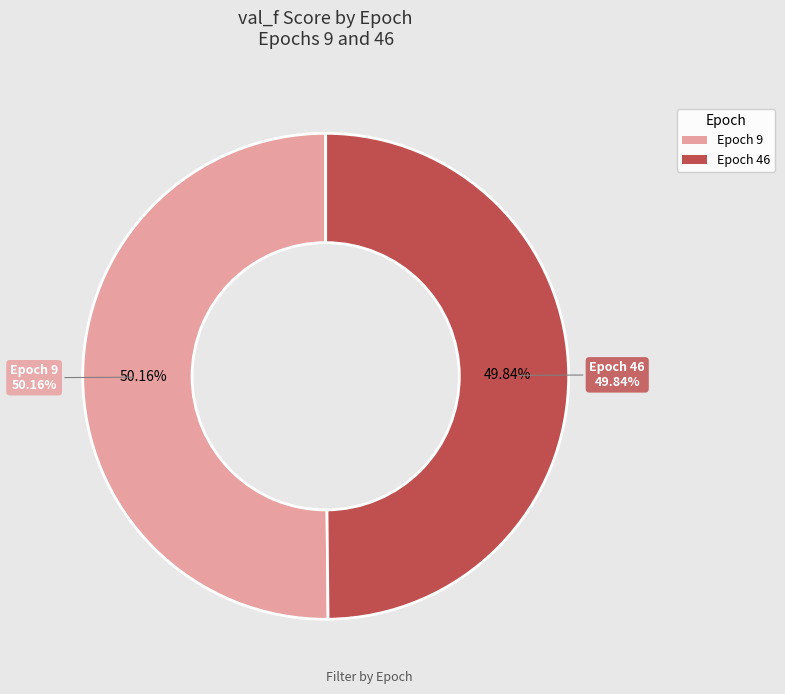

Which category accounts for the majority?

9